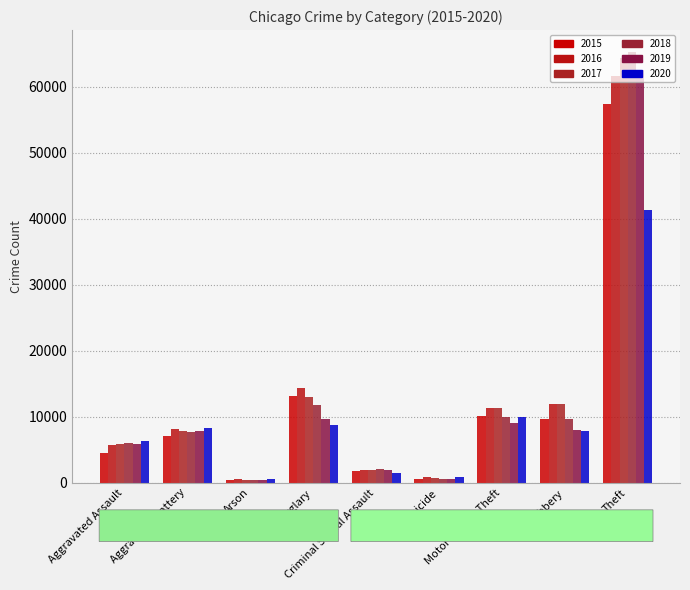

Which series has the widest spread of values?

2018